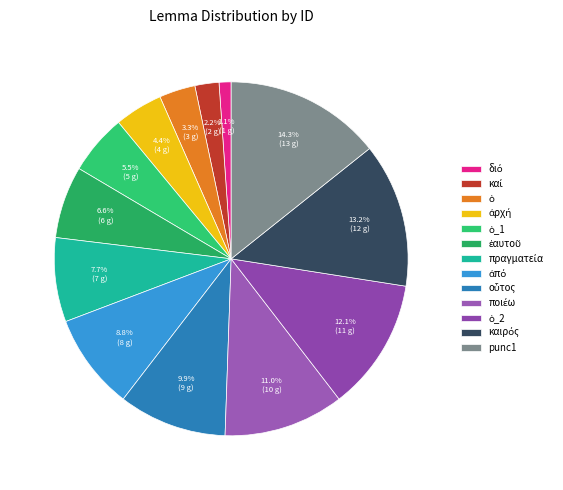

The καί slice represents 2% of the pie. True or false?

True